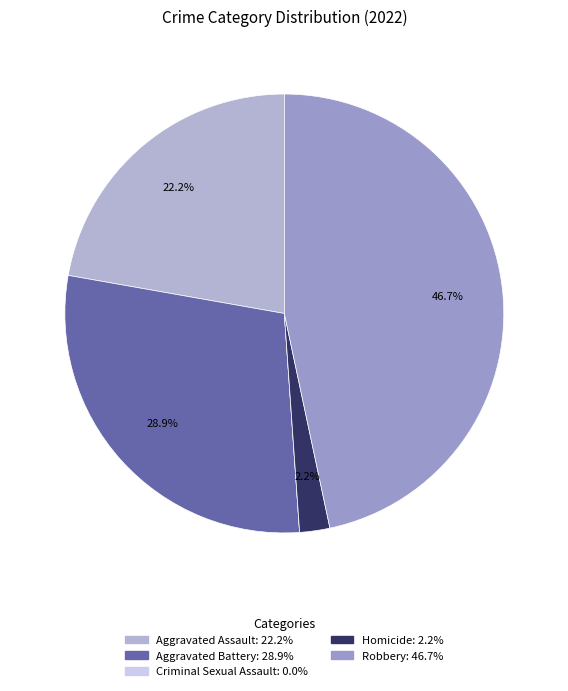

What is the change in value from Aggravated Assault to Homicide?

-9